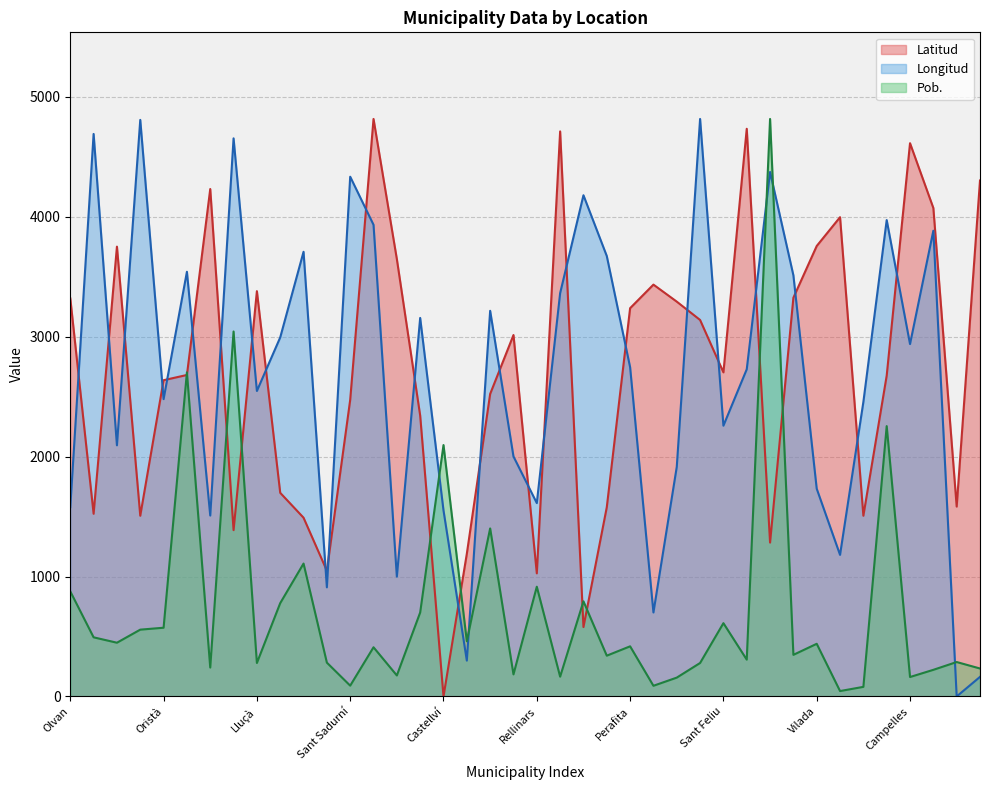

Does the chart have visible grid lines?

Yes